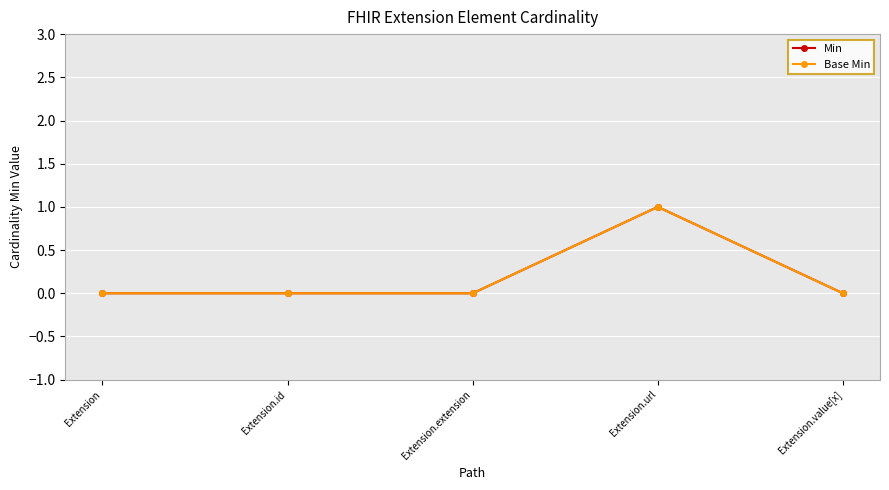

At which category does Base Min reach its first local peak?

Extension.url